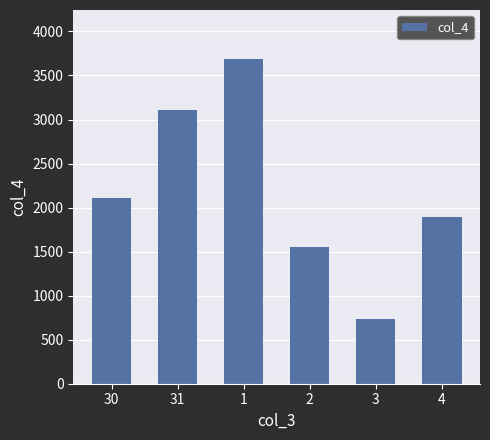

How many data points are less than 2110?

3